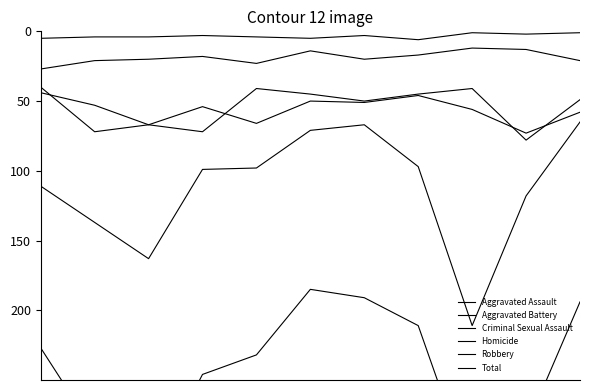

At which category does Aggravated Battery reach its first local peak?

3